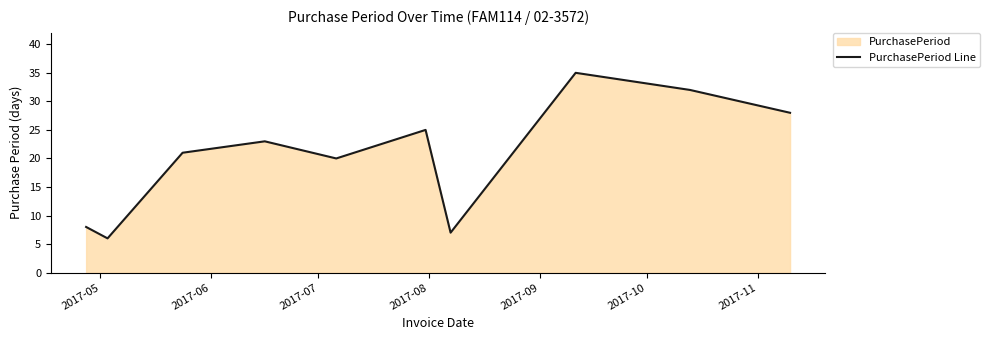

What is the maximum value shown in the chart?

35